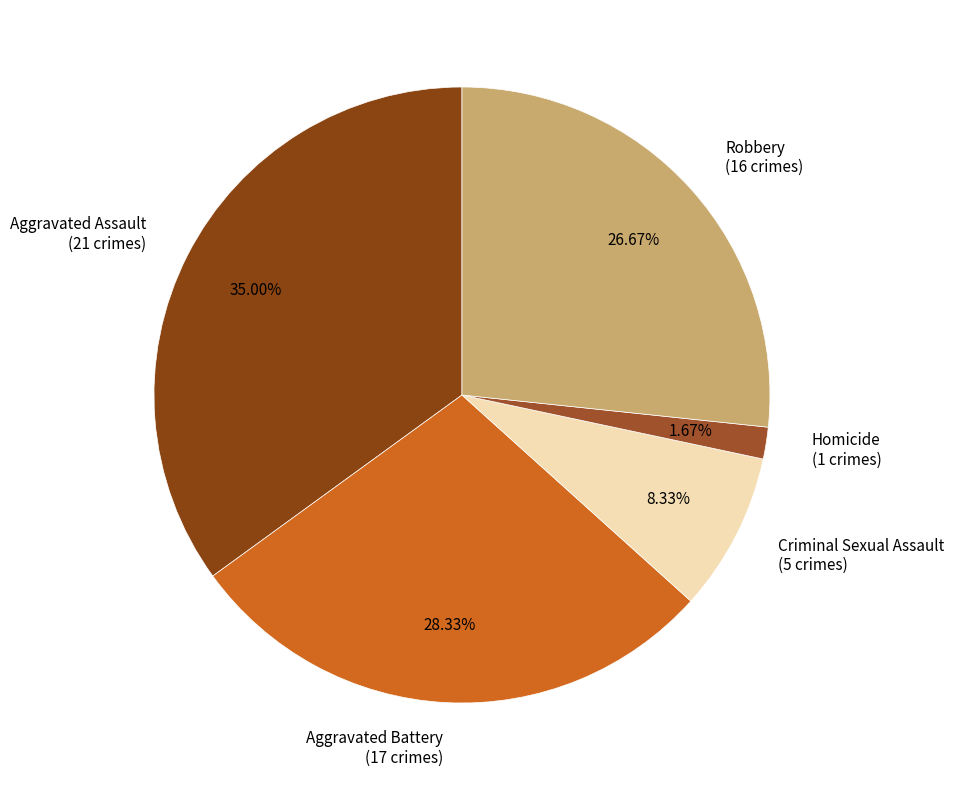

Between Robbery and Aggravated Assault, which is larger?

Aggravated Assault